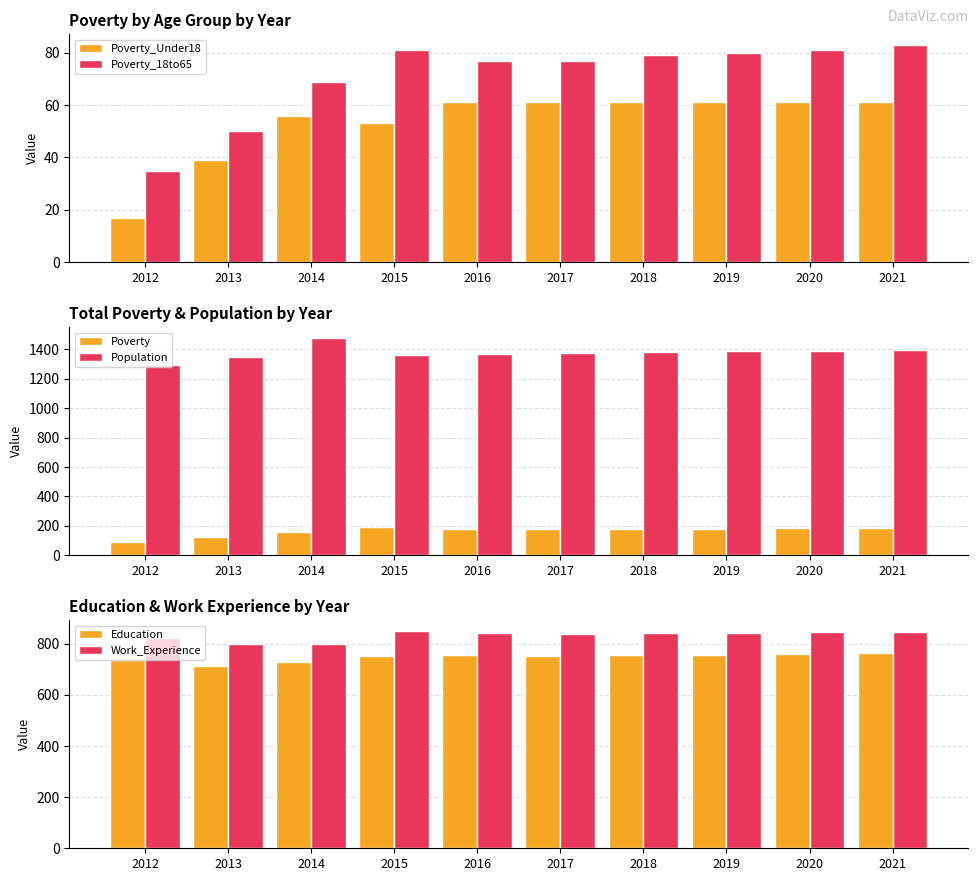

What is the sum of all Poverty values?

1636